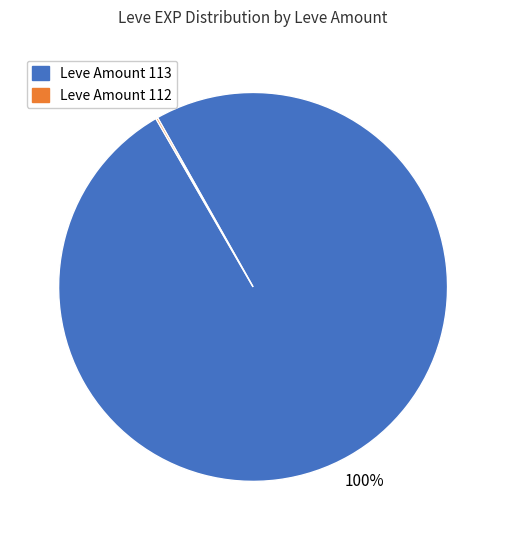

Does any single category account for the majority?

Yes